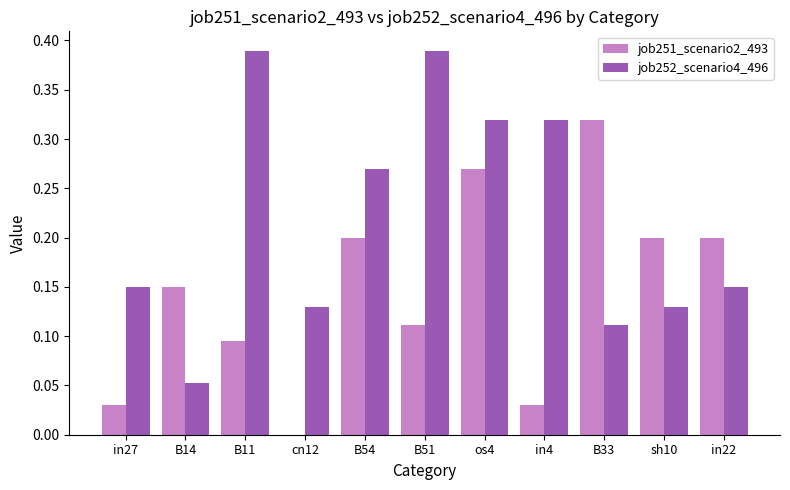

What is the sum of the job252_scenario4_496 values at sh10 and B51?

0.5